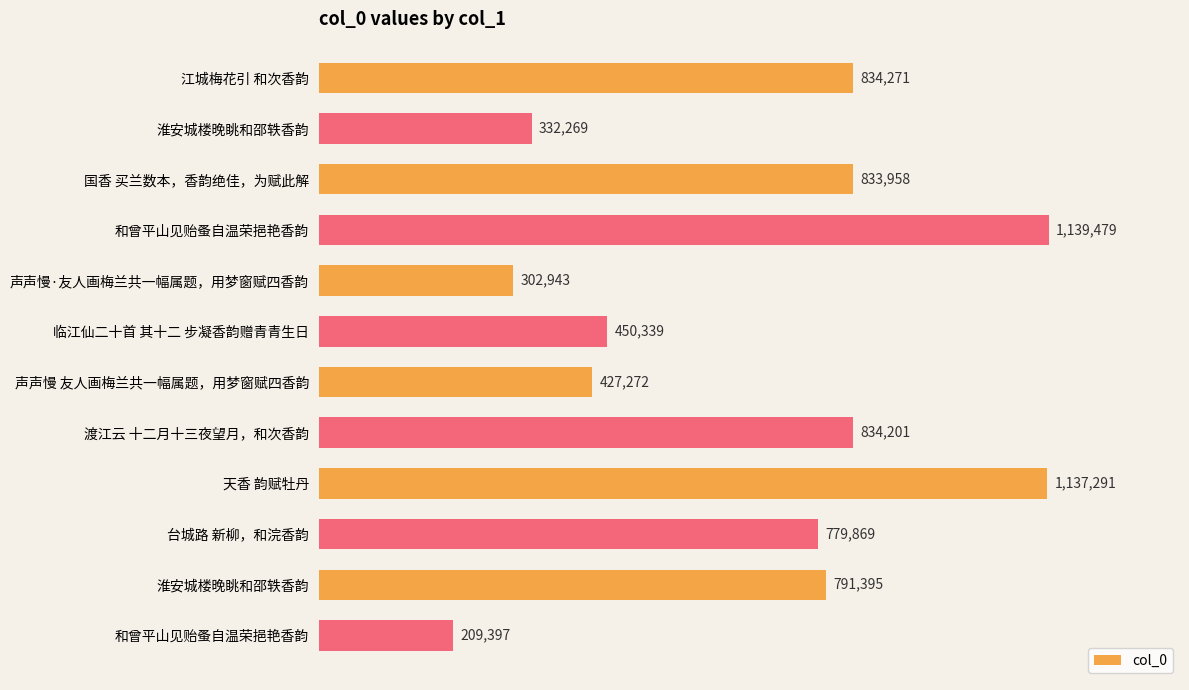

Count the number of categories in the chart.

12